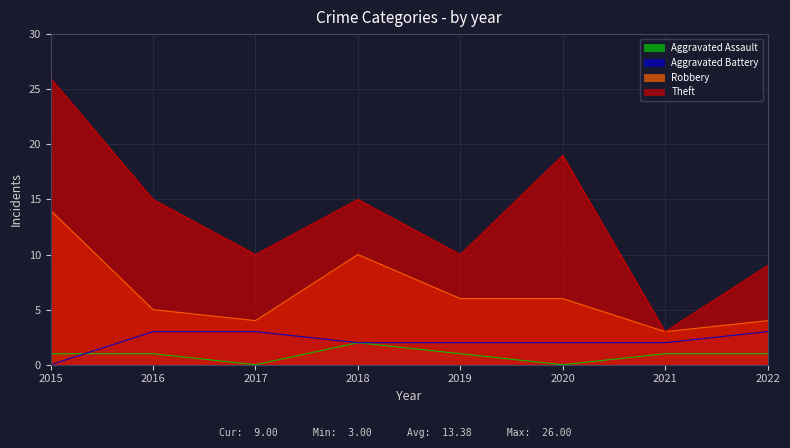

How many lines are shown in the chart?

4